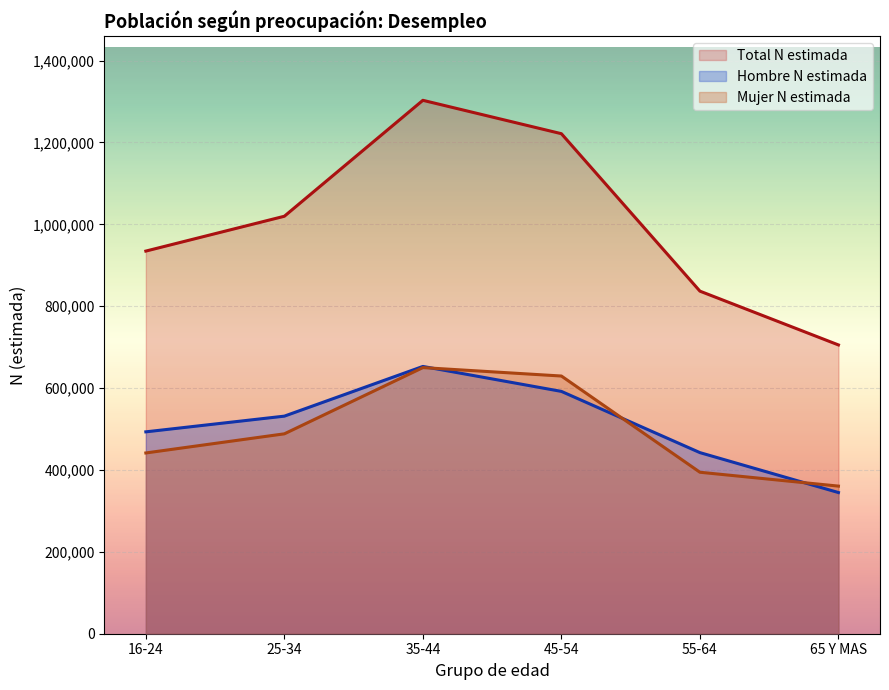

Which series has the largest total across all categories?

Total N estimada